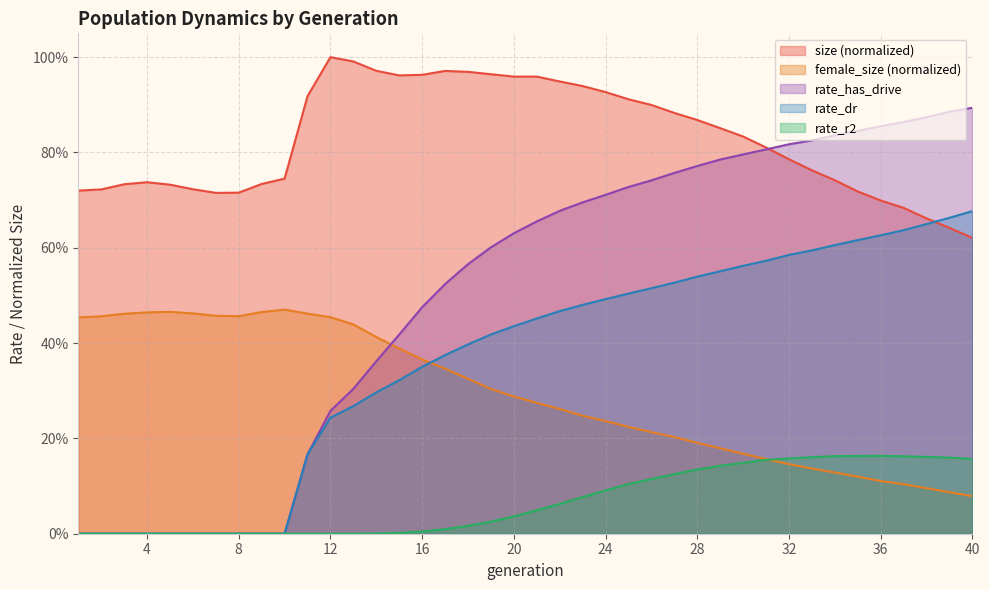

Count the number of data series in this chart.

5